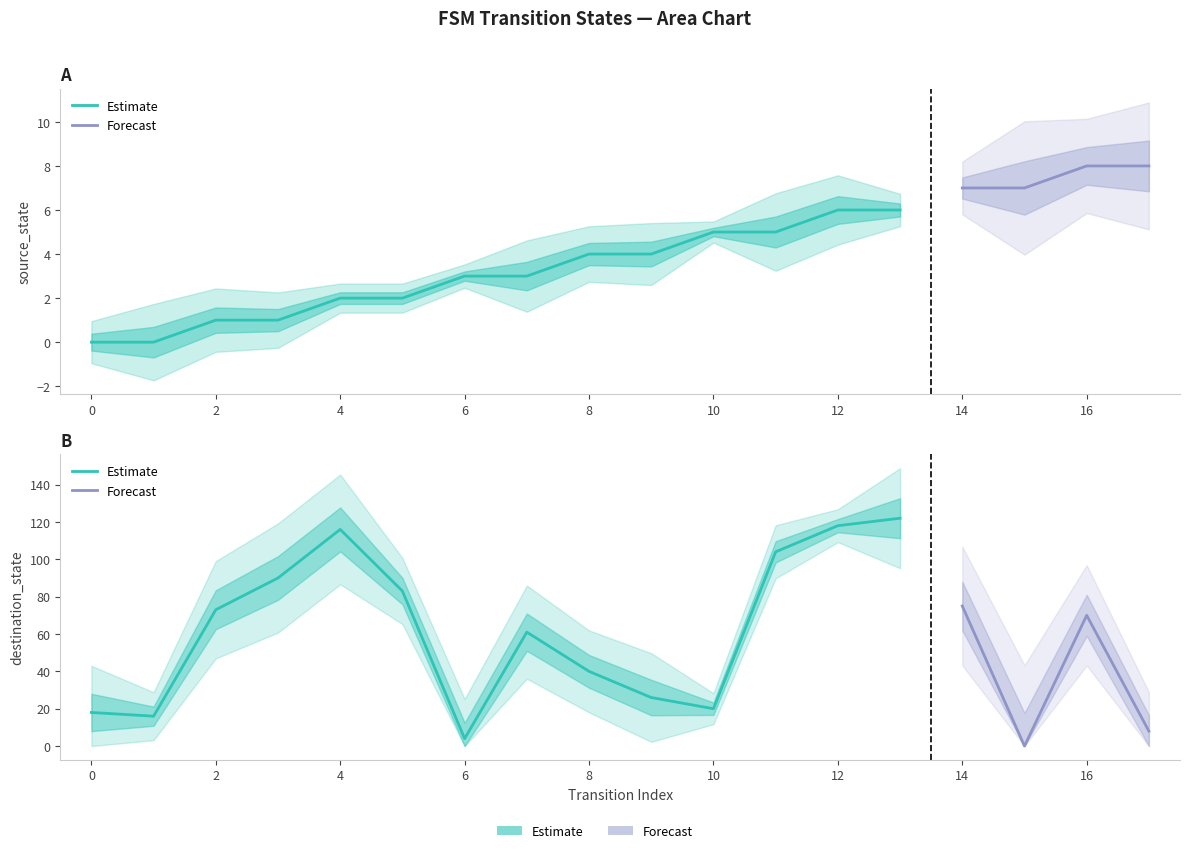

Reading left to right, transcribe all the data shown in this chart.

source_state: 0=0	1=0	2=1	3=1	4=2	5=2	6=3	7=3	8=4	9=4	10=5	11=5	12=6	13=6	14=7	15=7	16=8	17=8
destination_state: 0=18	1=16	2=73	3=90	4=116	5=83	6=4	7=61	8=40	9=26	10=20	11=104	12=118	13=122	14=75	15=0	16=70	17=8